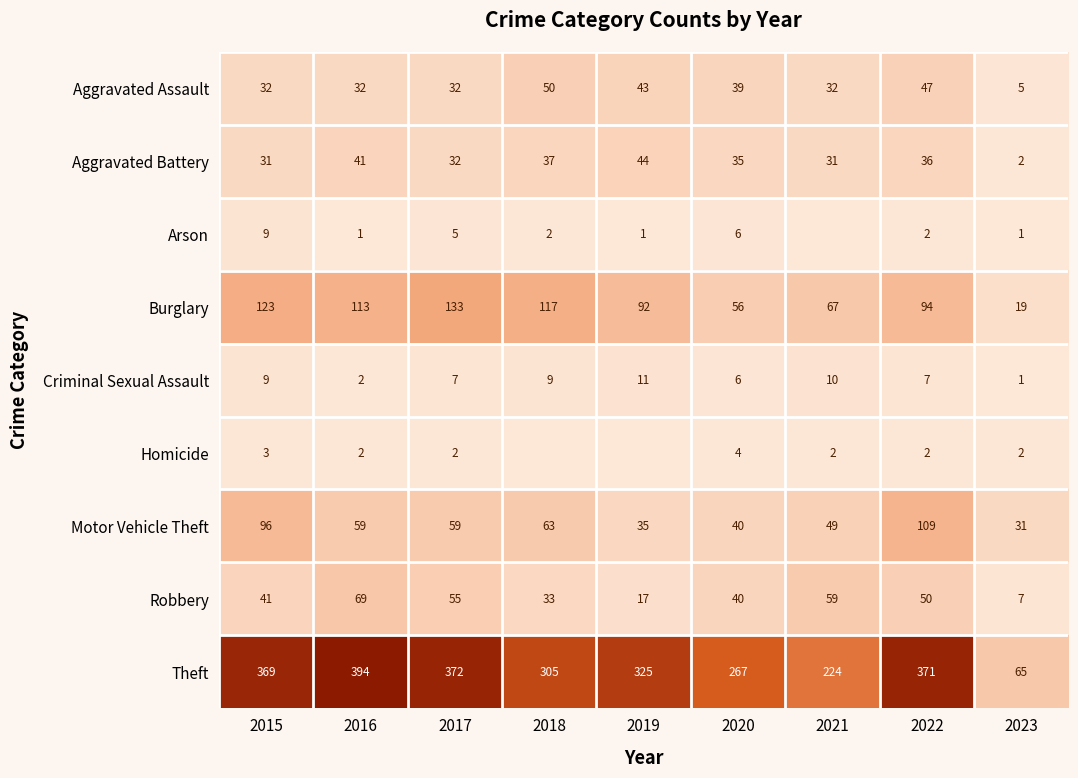

Where is Criminal Sexual Assault nearest to the value 6?

2020